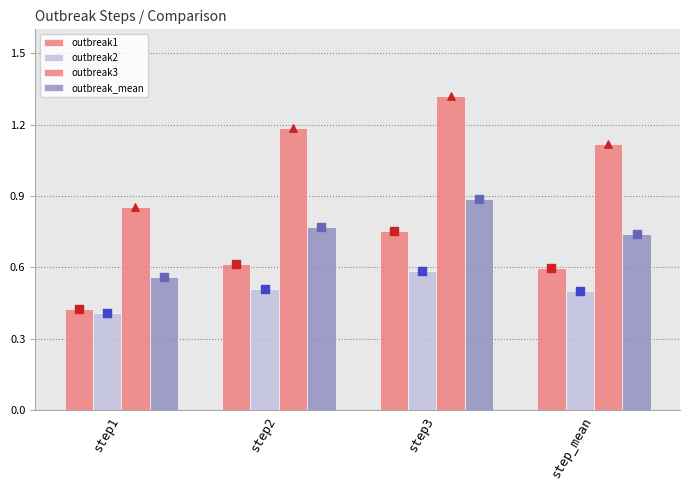

At how many categories does at least one series exceed 0?

4